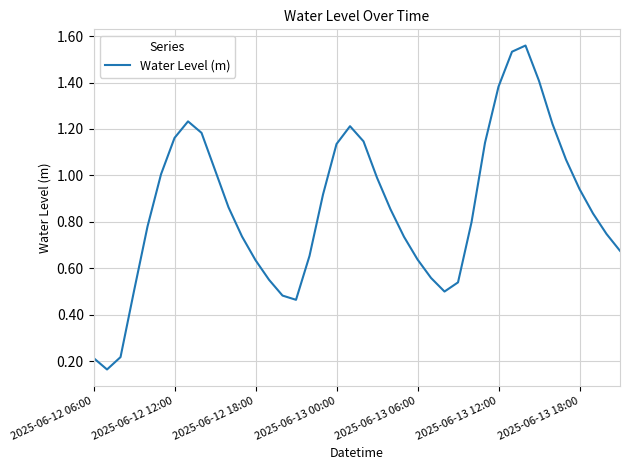

What is the sum of all values?

34.4